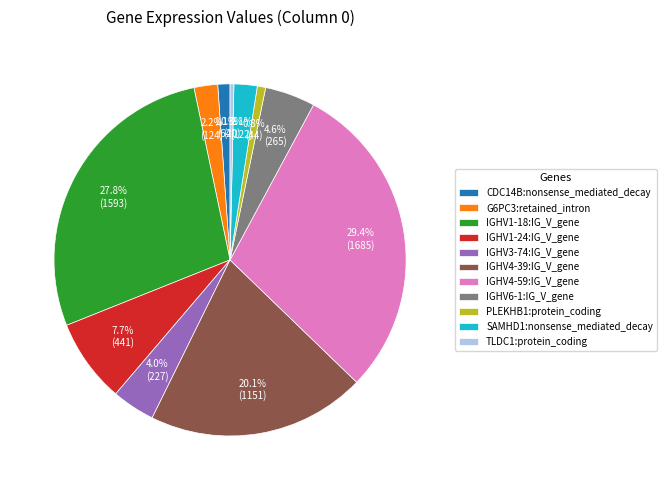

Does IGHV1-24:IG_V_gene represent more than half of the total?

No